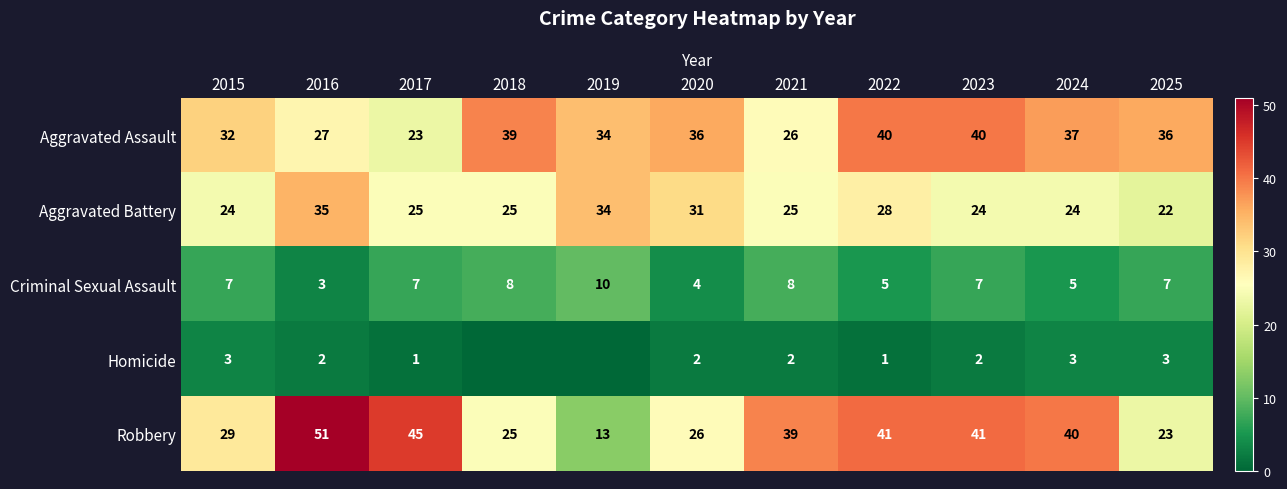

Is it true that Aggravated Assault equals 26 at 2021?

True